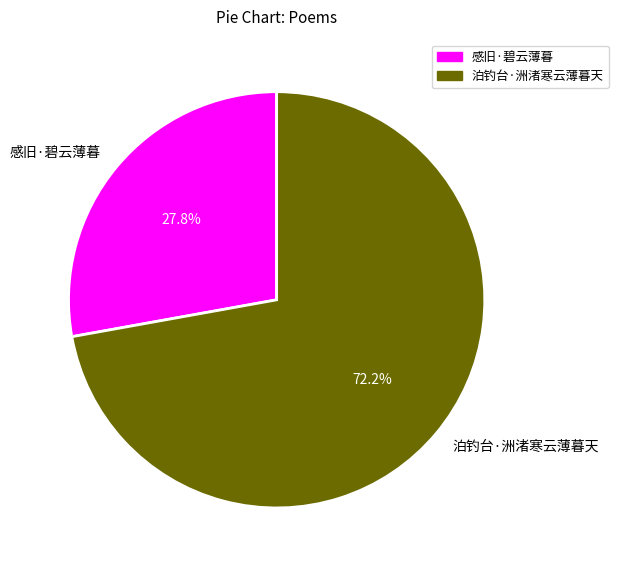

True or false: 感旧·碧云薄暮 accounts for 34% of the total.

False